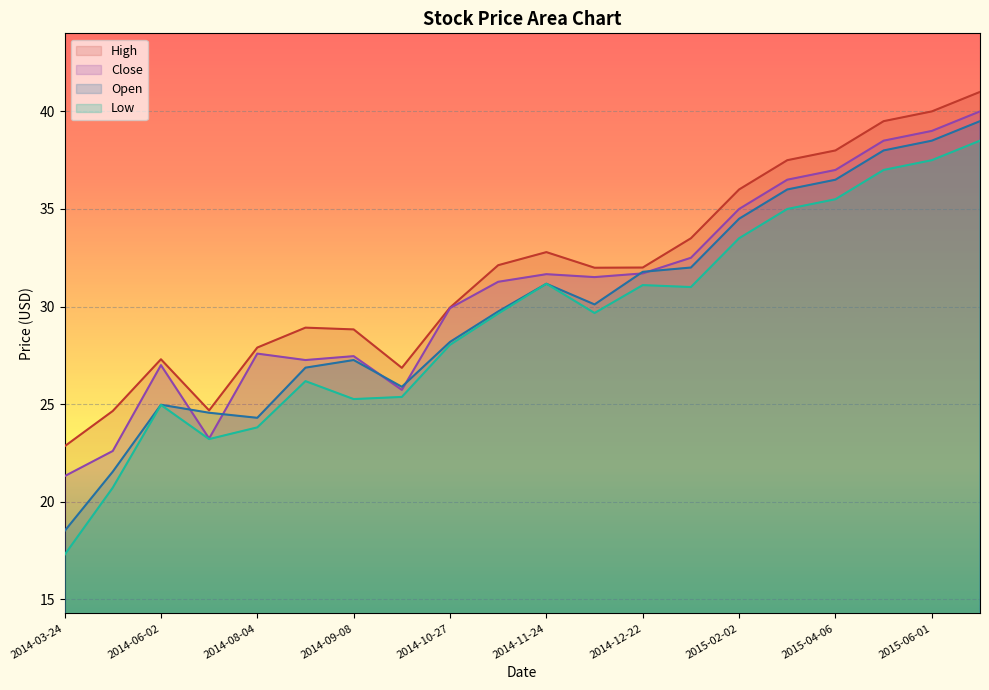

What is the sum of all Low values?

584.4